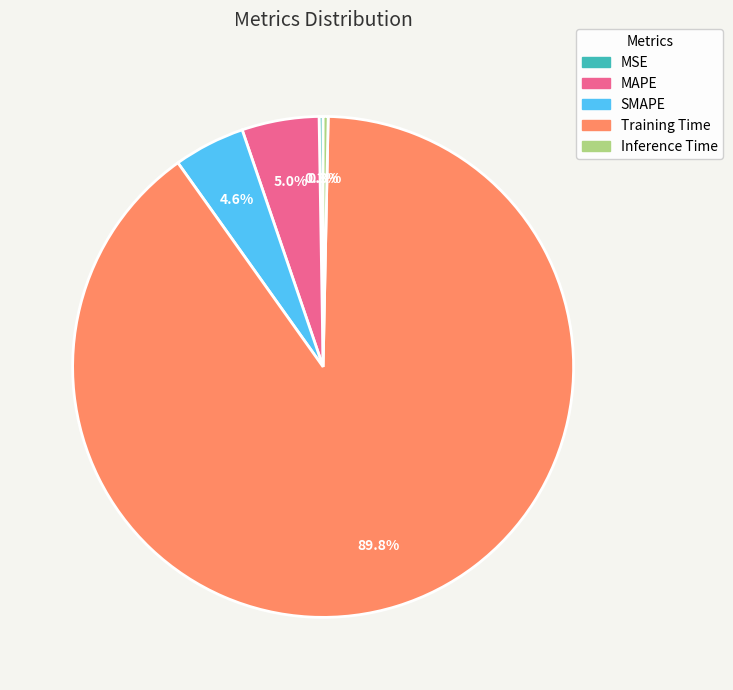

Is it true that Training Time is 99% of the pie?

False